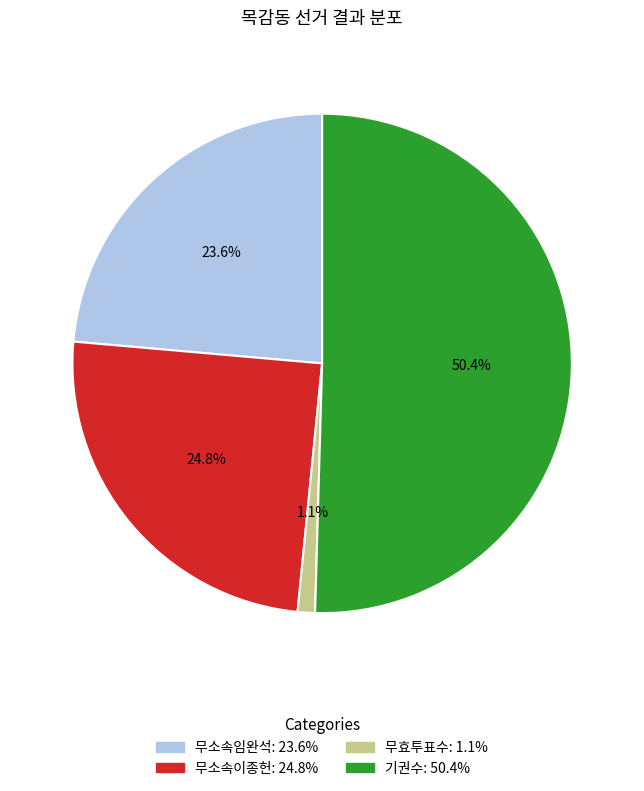

Between 기권수 and 무소속이종헌, which is larger?

기권수